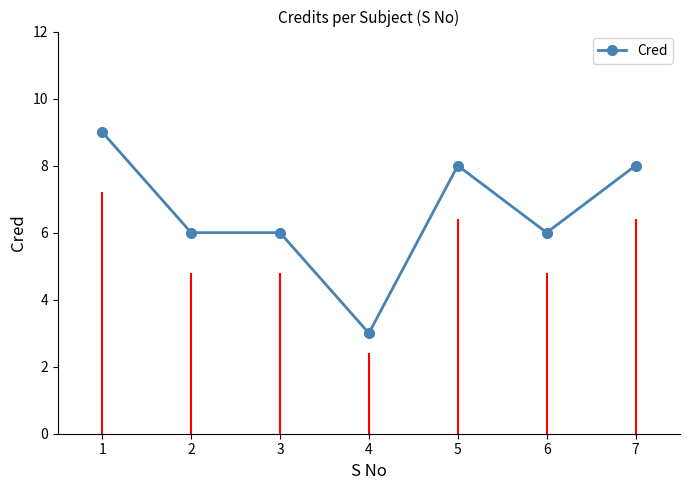

The value at 4 is 3. True or false?

True